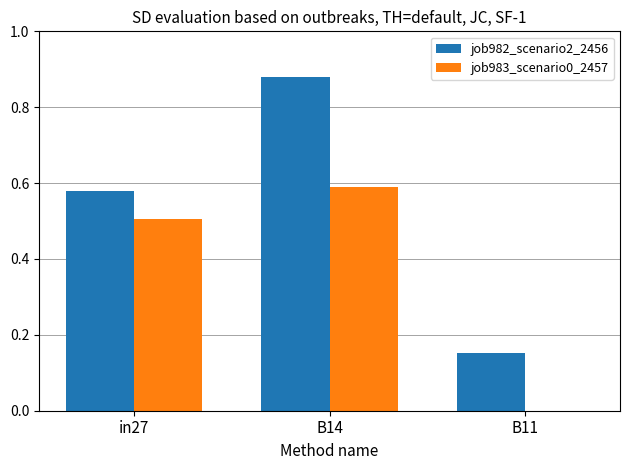

At which category is the sum across all series the highest?

B14